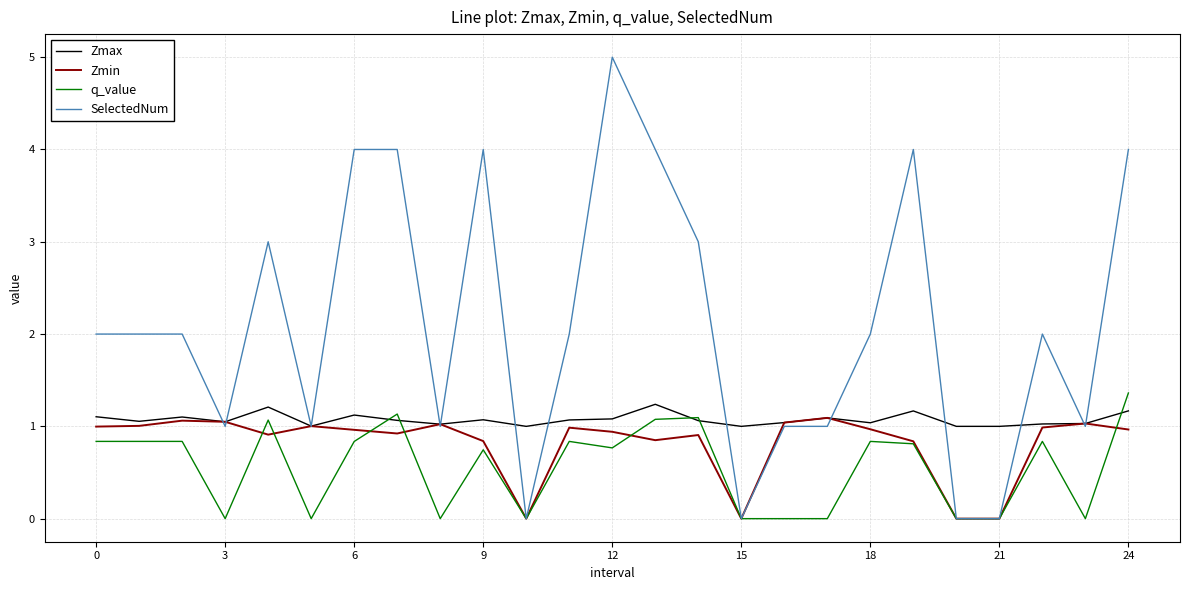

Rank the series by their average value, from highest to lowest.

SelectedNum, Zmax, Zmin, q_value